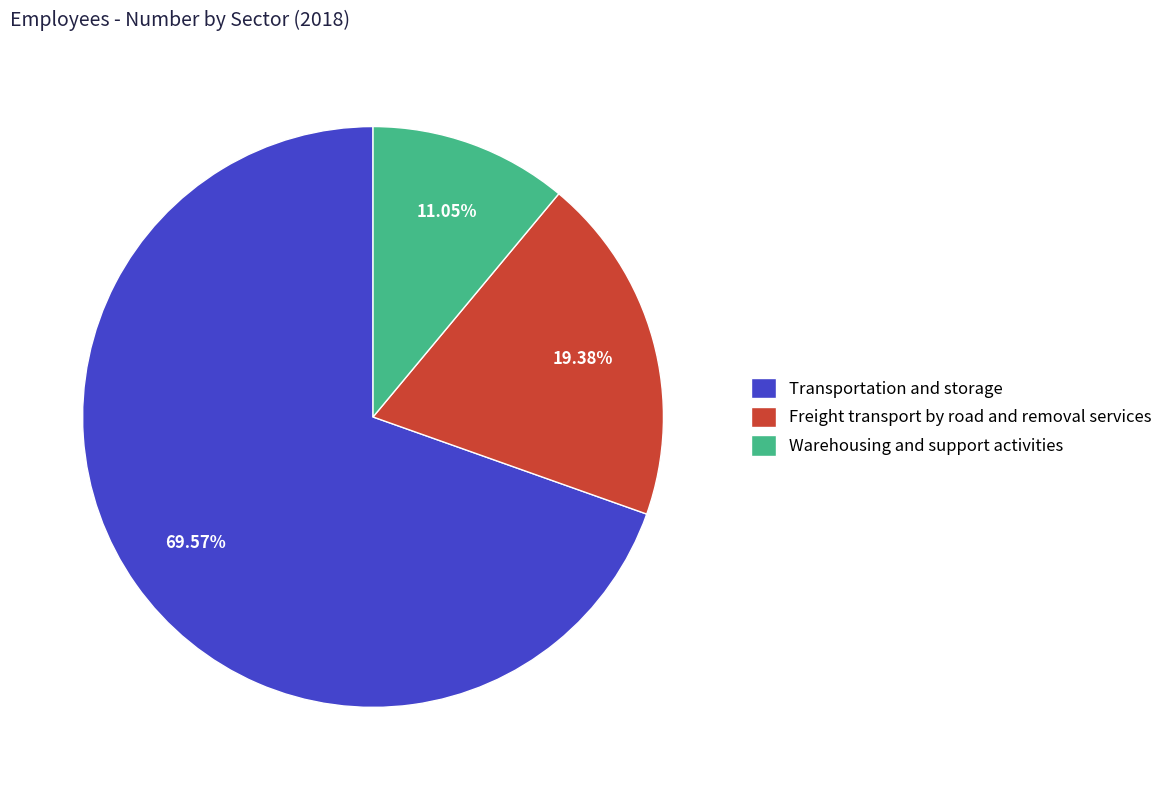

Count the number of slices in the pie.

3